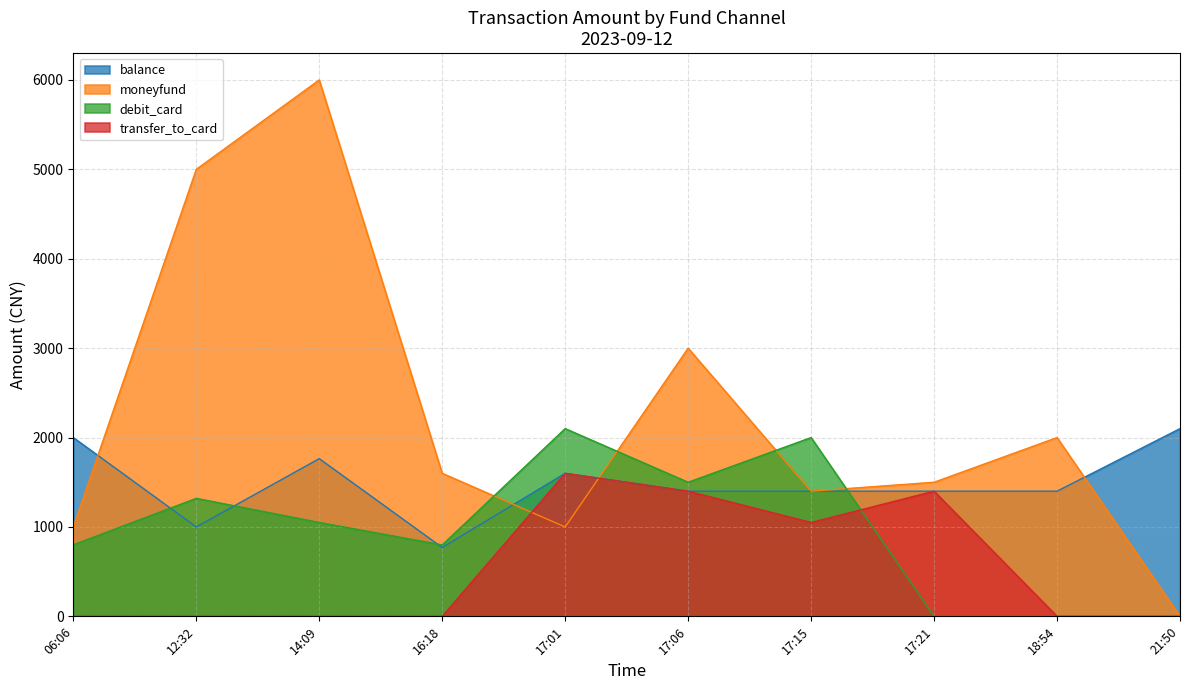

At how many categories does at least one series exceed 2597?

3